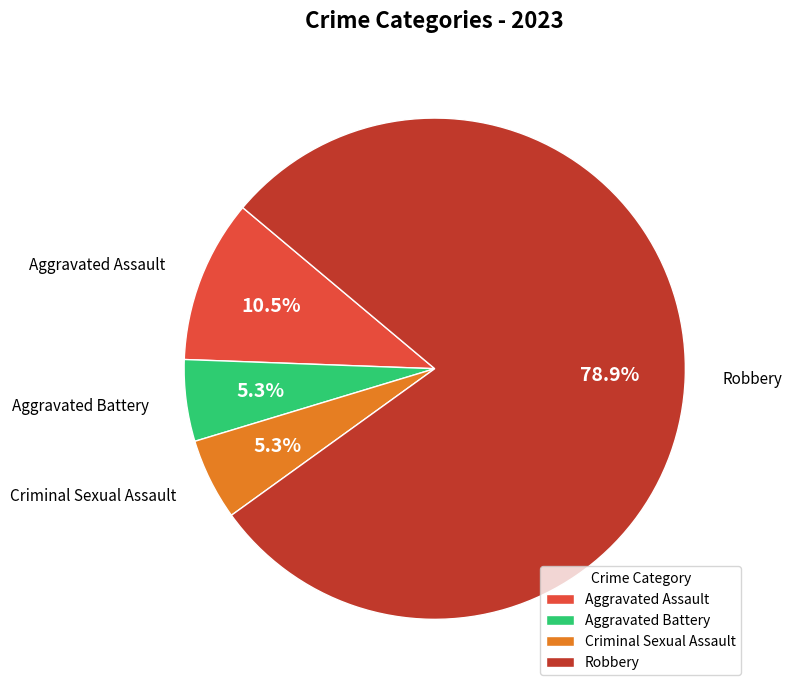

What is the majority slice?

Robbery